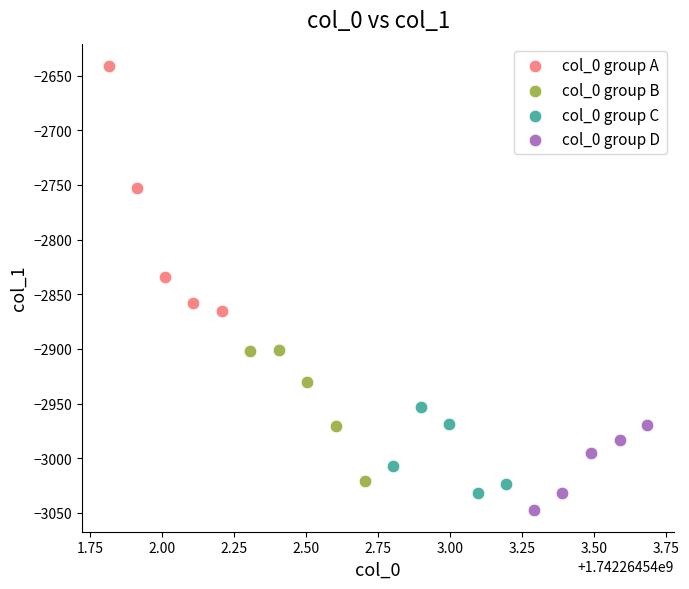

Which series contains the highest Y value?

col_0 group A